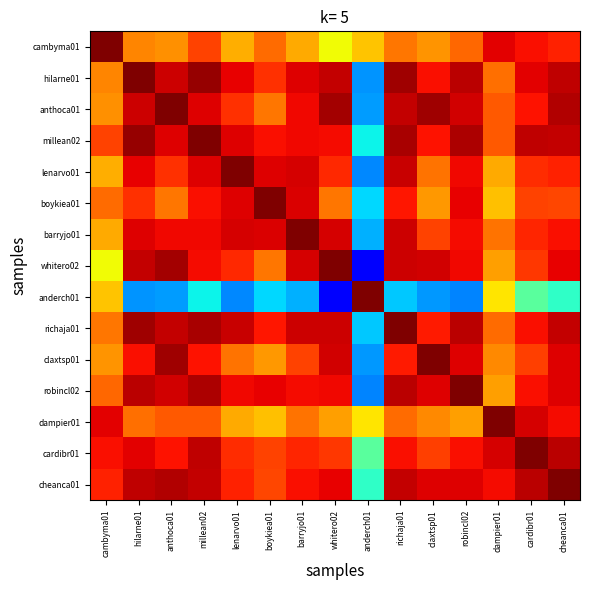

How many series are shown in this chart?

15